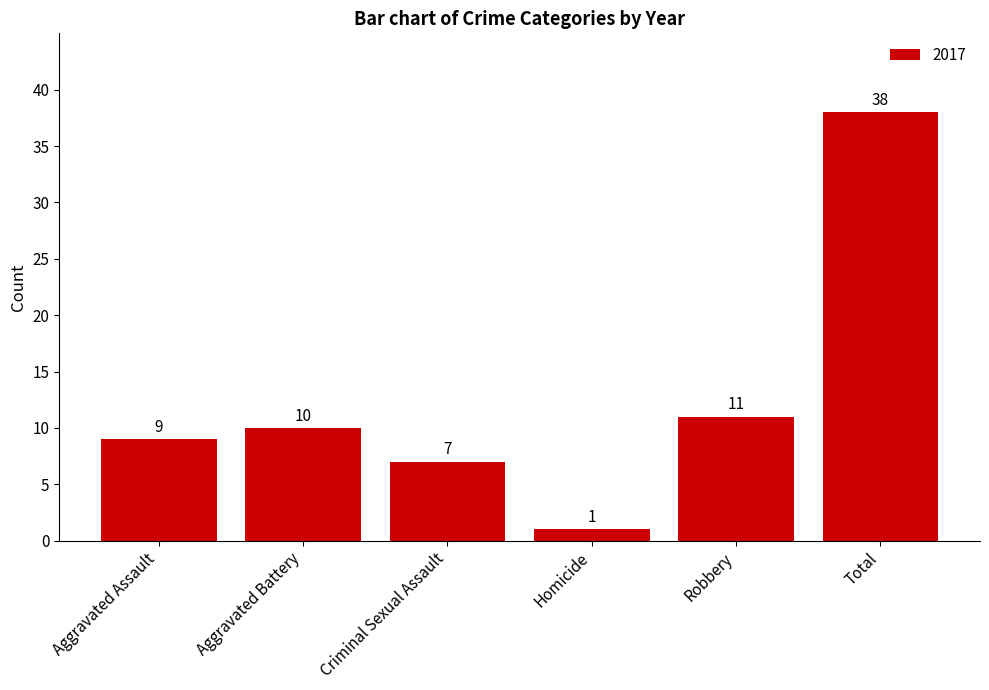

Which has a higher value, Homicide or Criminal Sexual Assault?

Criminal Sexual Assault